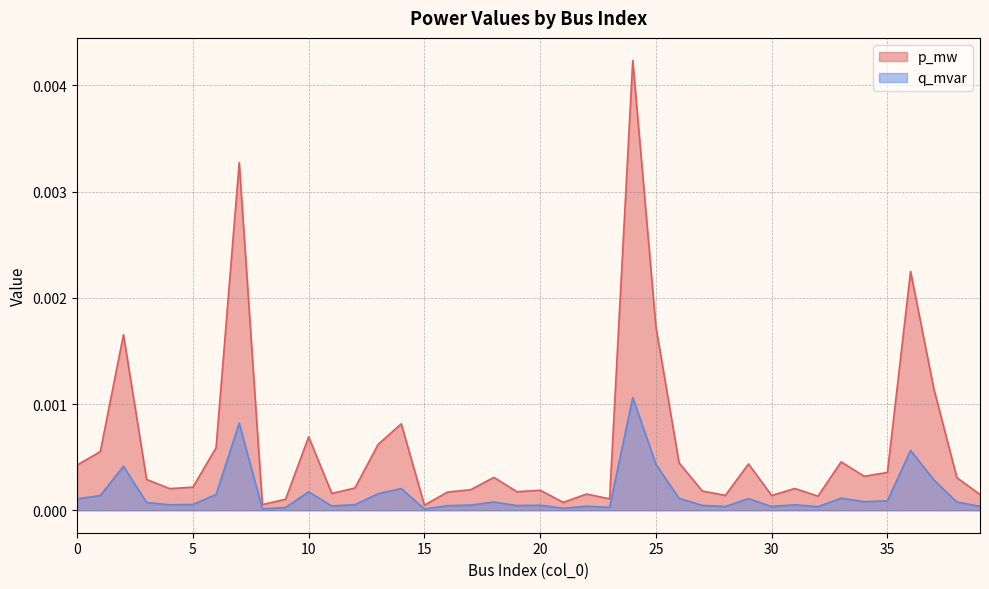

Where is the first local minimum for q_mvar?

4